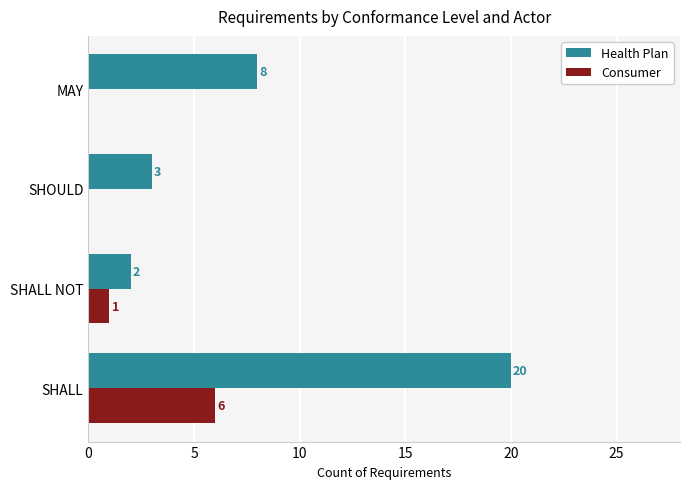

Where is Consumer nearest to the value 3?

SHALL NOT